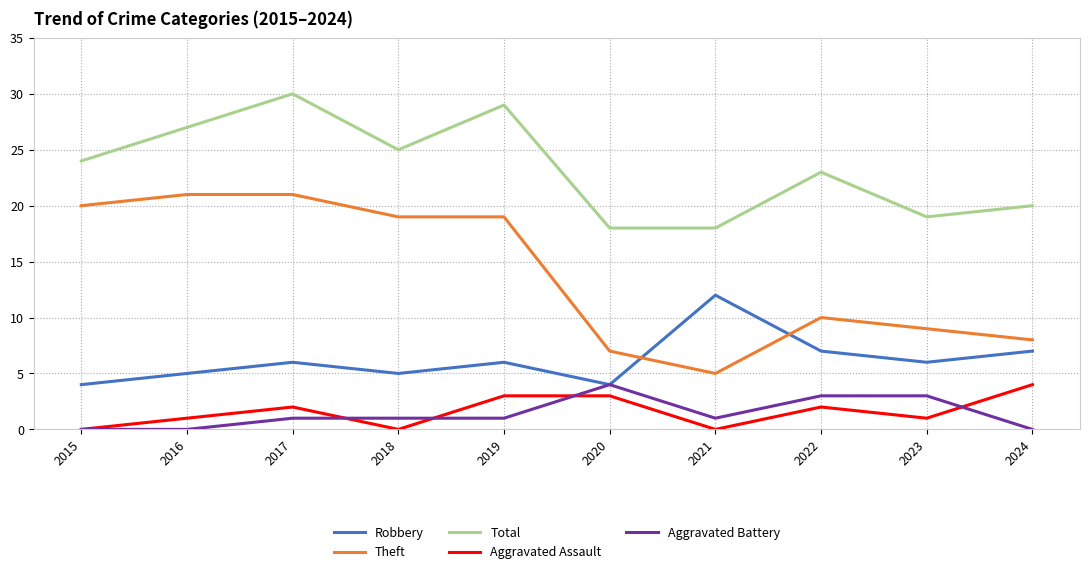

Between 2018 and 2021, which series saw the biggest shift?

Theft